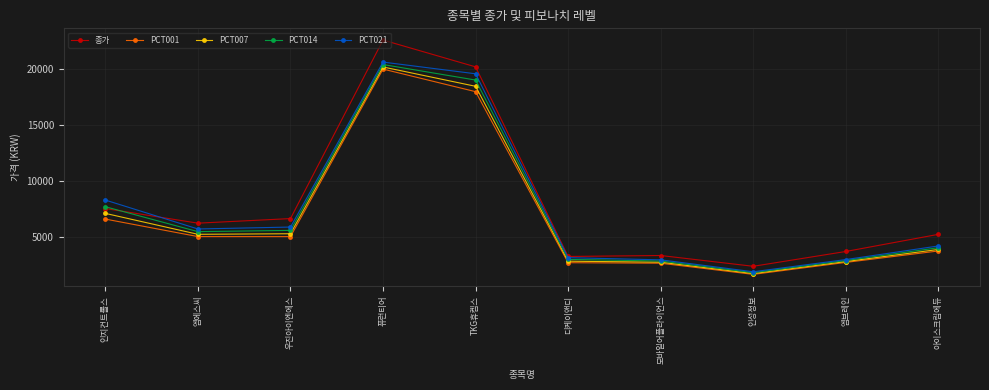

What is the sum of all PCT014 values?

72566